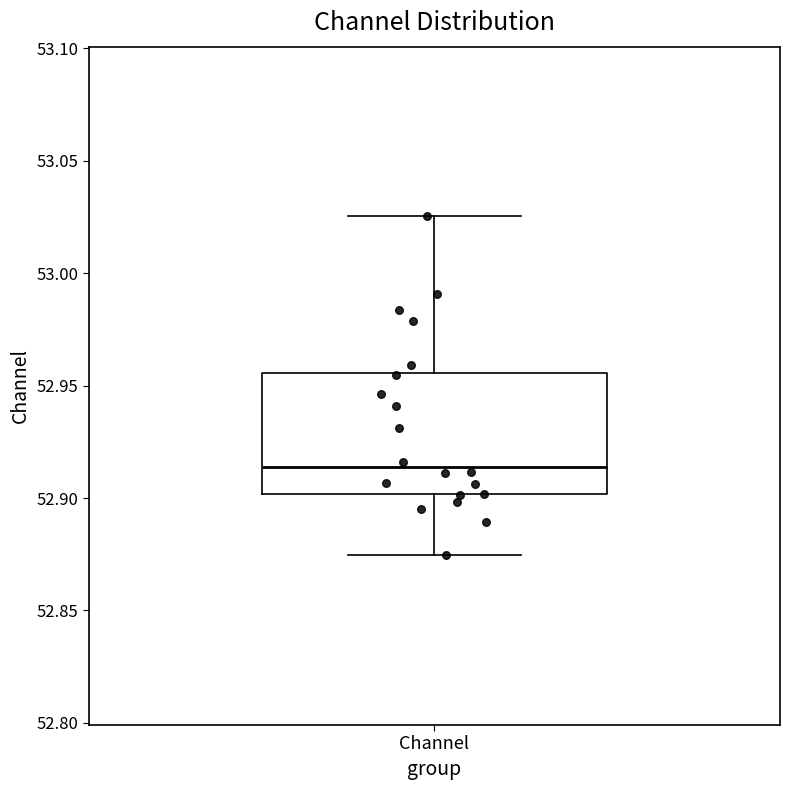

Where does the median line of the box for Channel sit on the y-axis? The values are not printed on the chart, so give them approximately, as read against the axis.

52.915